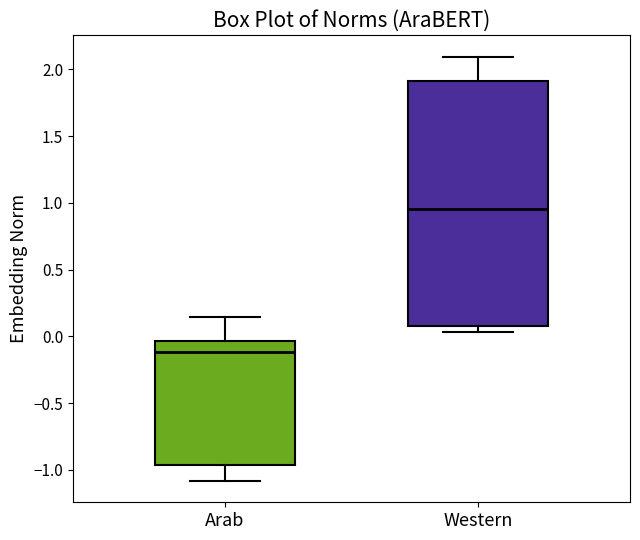

Which box has the highest median line?

Western